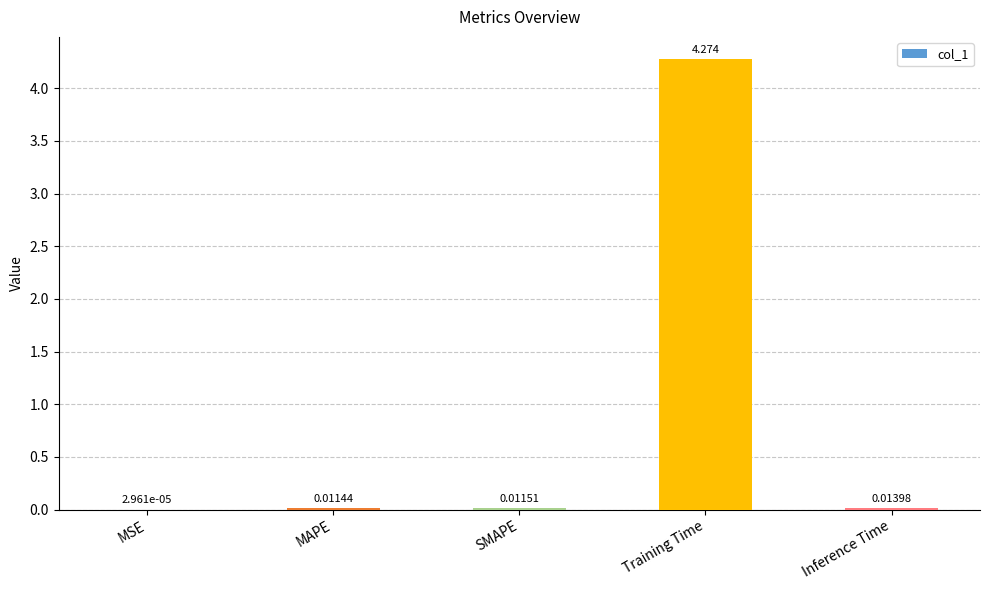

At which label is the value closest to 2?

Inference Time